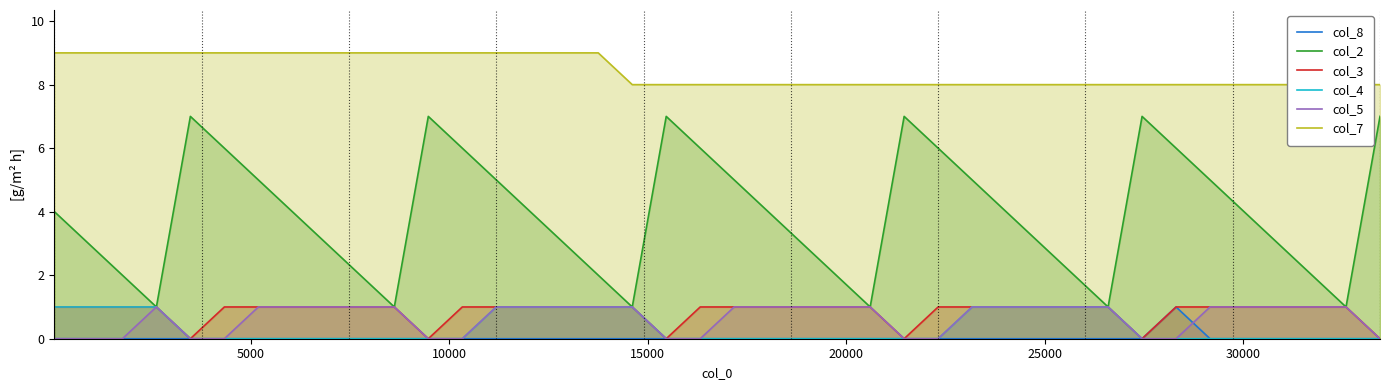

Which has a higher value, 27 or 34?

27